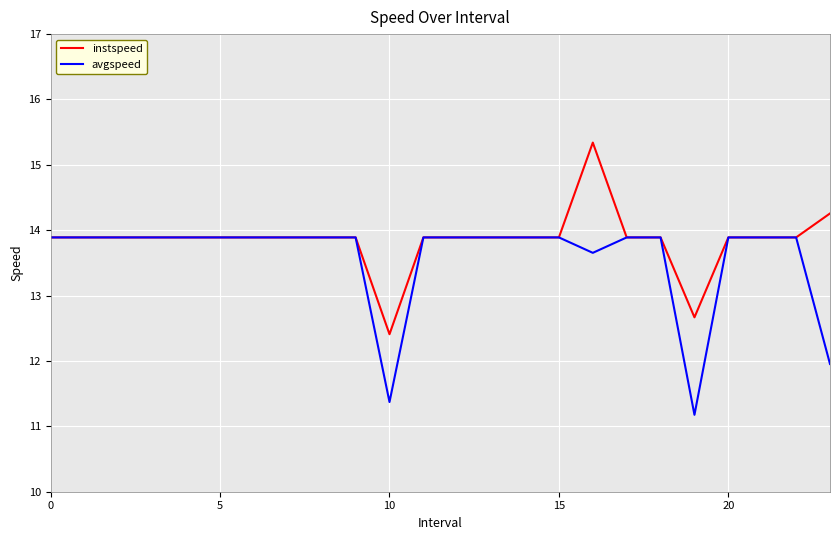

Rank the series by their maximum value, from lowest to highest.

avgspeed, instspeed